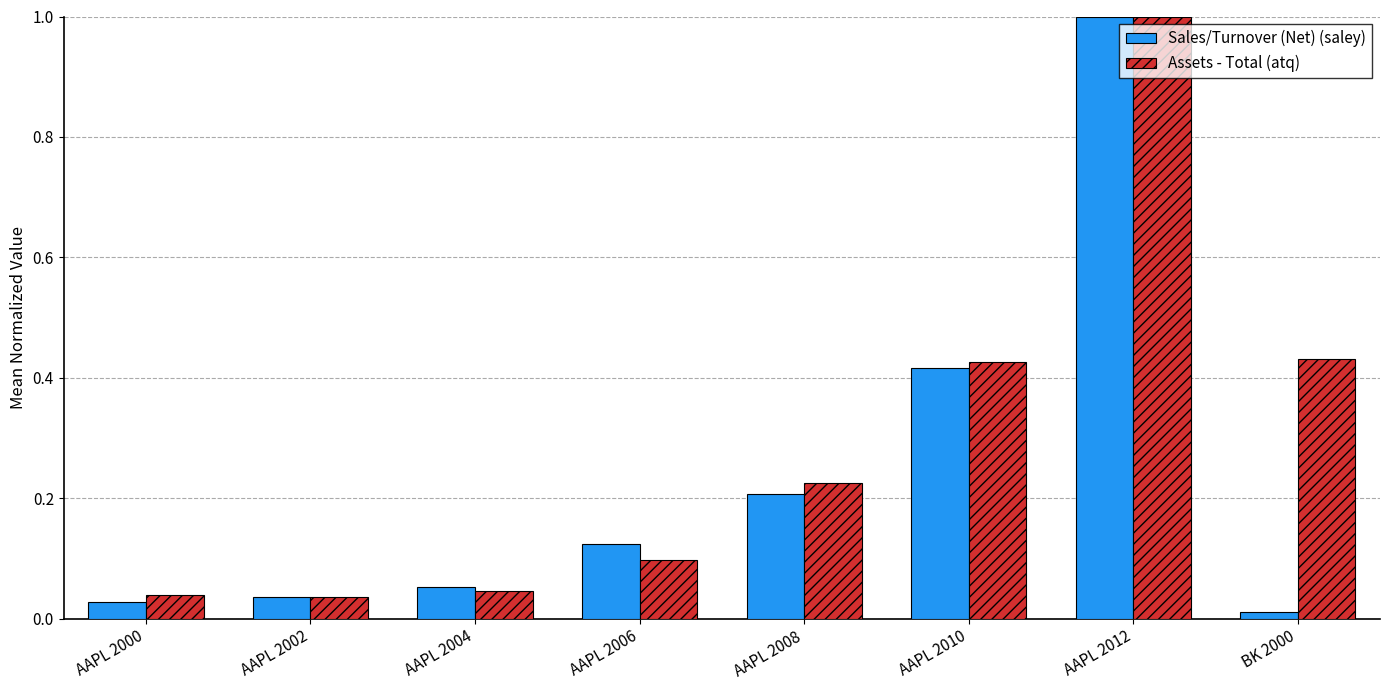

The value of Assets - Total (atq) at AAPL 2012 is 1.4. True or false?

False